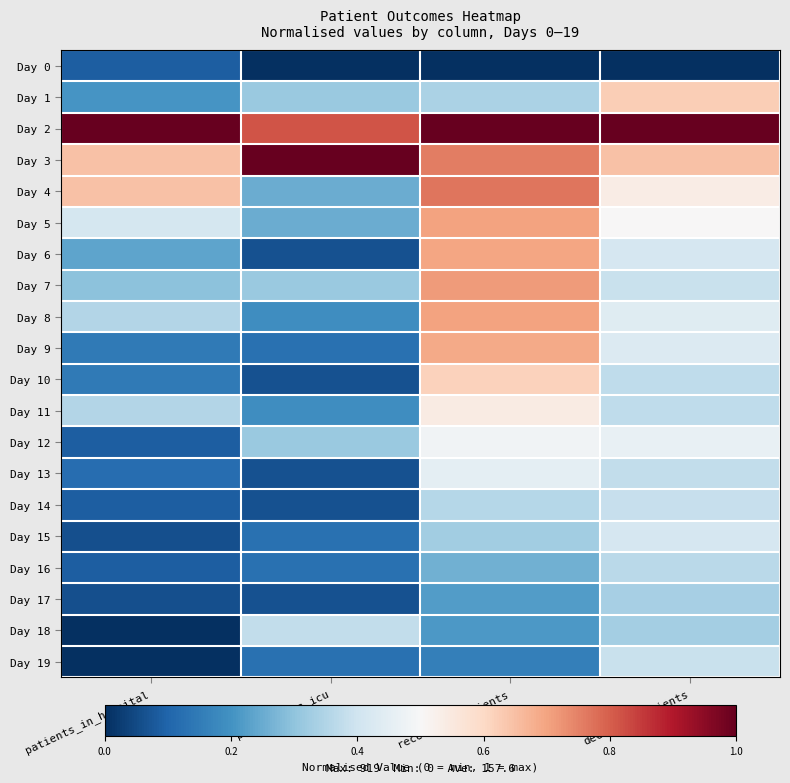

What is the spread (max minus min) of values at patients_in_icu?

1.0